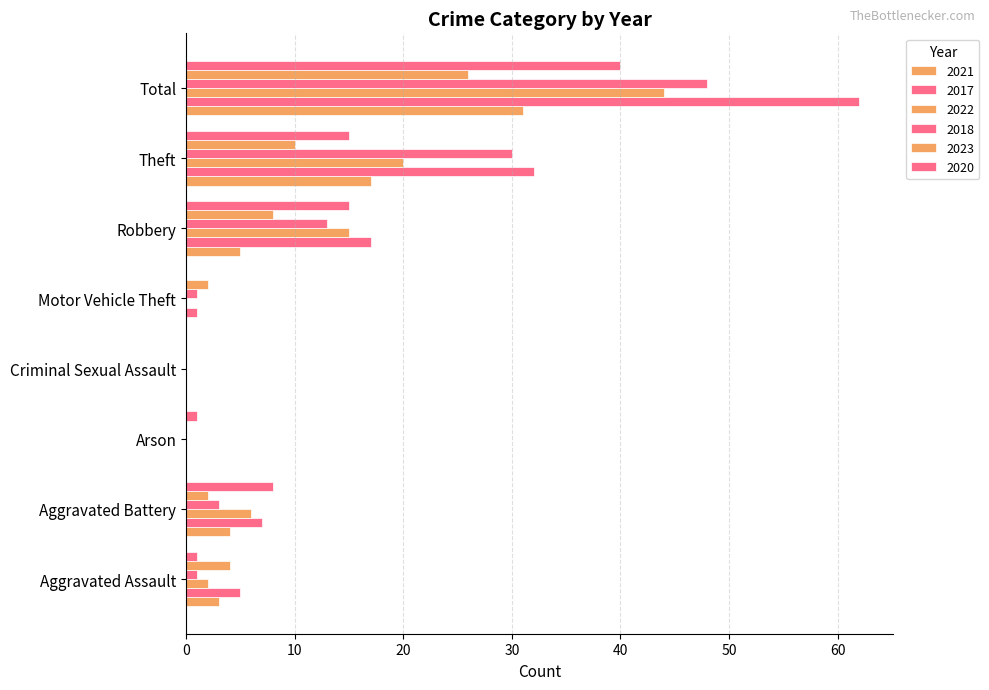

How many distinct data groups are displayed?

6